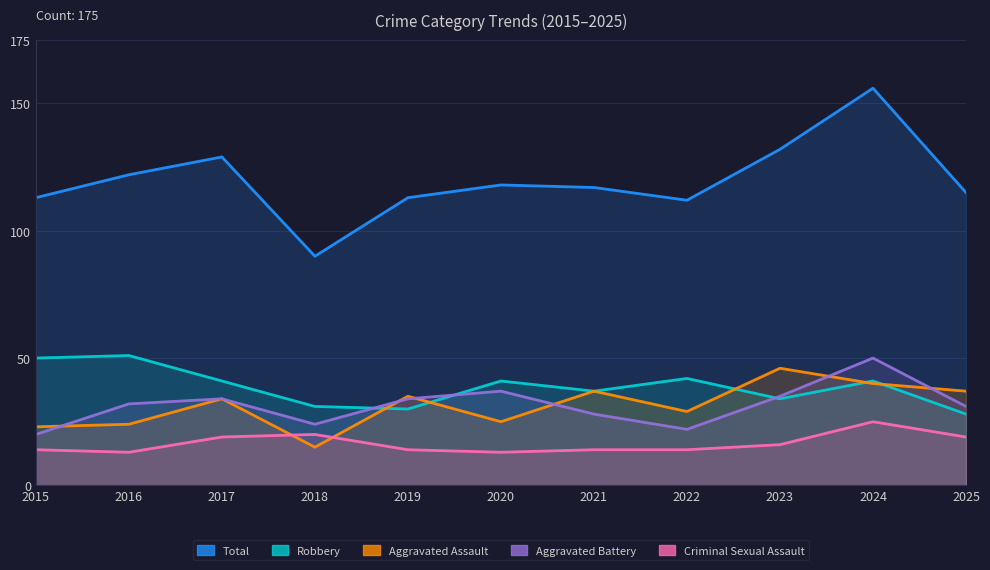

True or false: Total has more than 2 points higher than both neighbors.

True